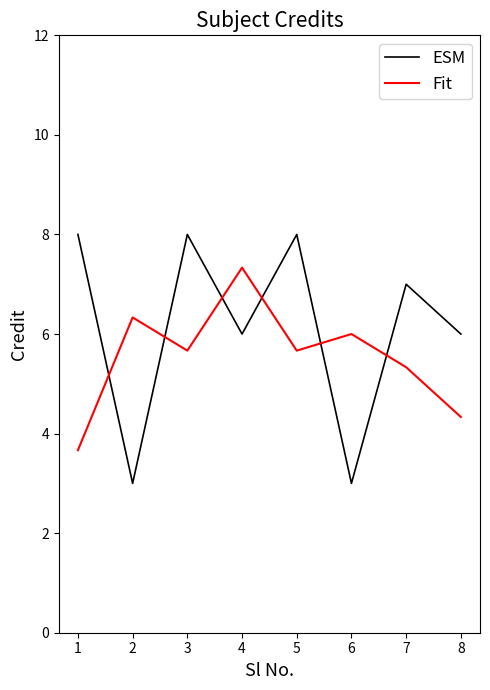

Where is the first local maximum for ESM?

3